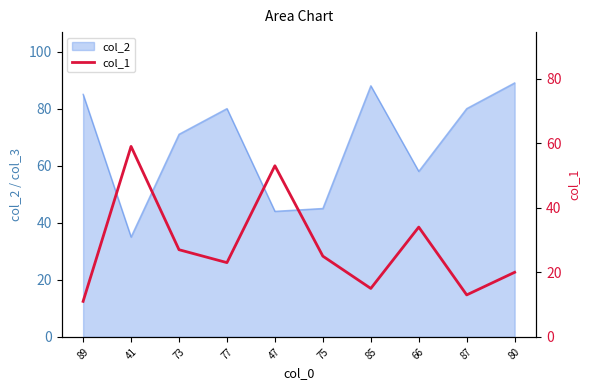

Is it true that col_2 equals 80 at 77?

True